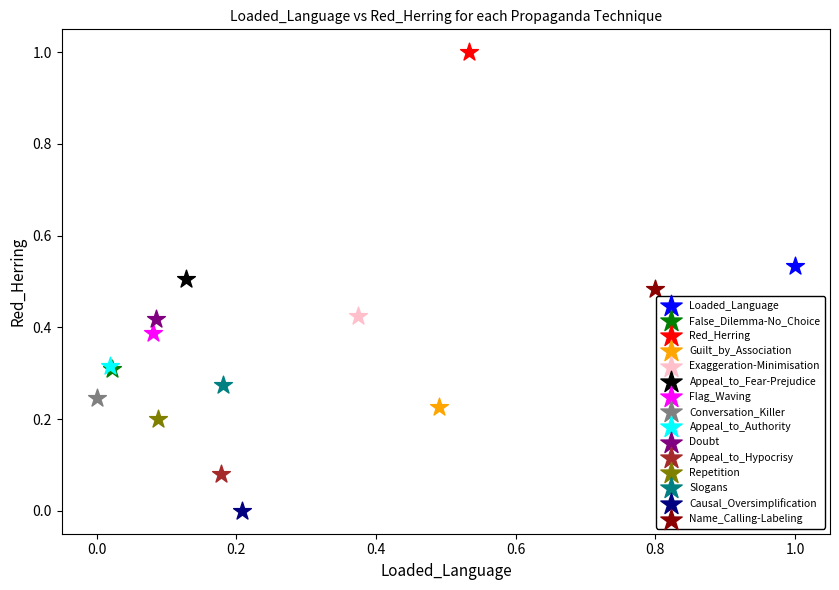

Which series reaches the minimum Y coordinate?

Causal_Oversimplification